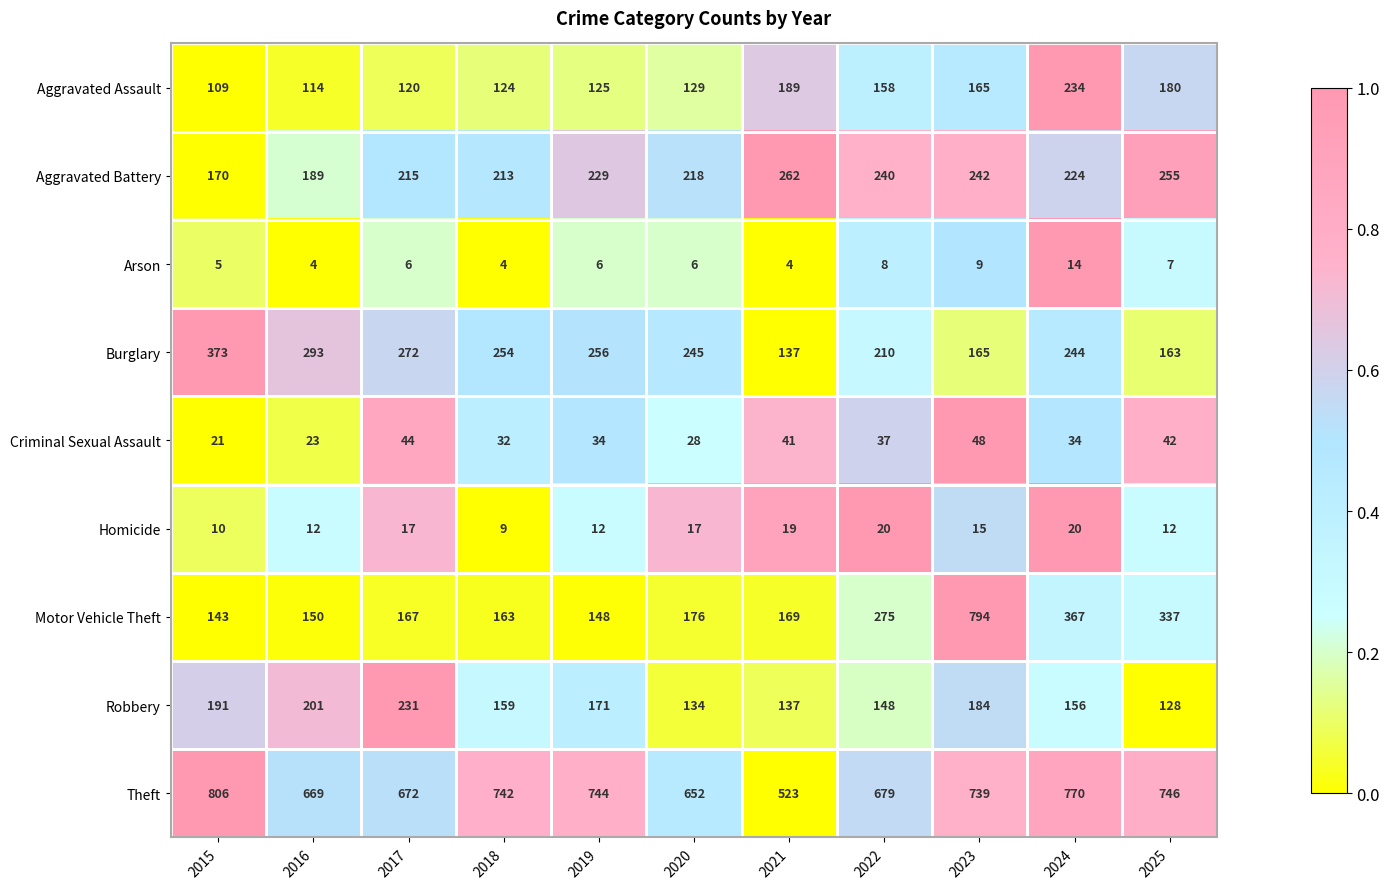

At which label does Robbery reach its minimum?

2025